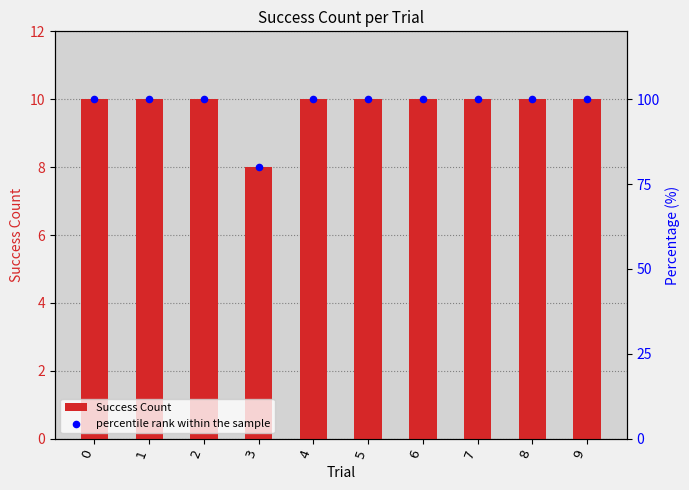

Which series reaches the minimum Y coordinate?

Success Count